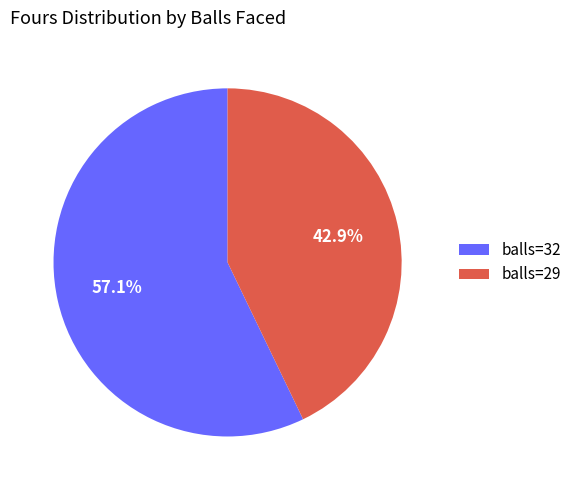

What portion of the pie excludes balls=32?

42.9%